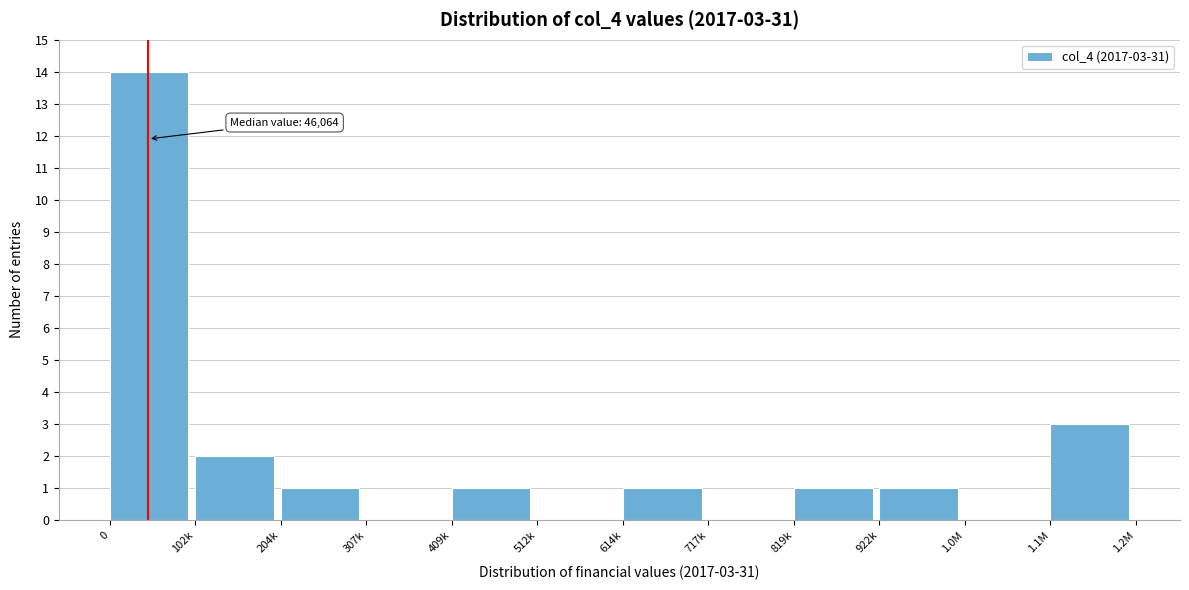

Reading left to right, what are all the values shown in this chart?

0=14	102k=2	204k=1	307k=0	409k=1	512k=0	614k=1	717k=0	819k=1	922k=1	1.0M=0	1.1M=3